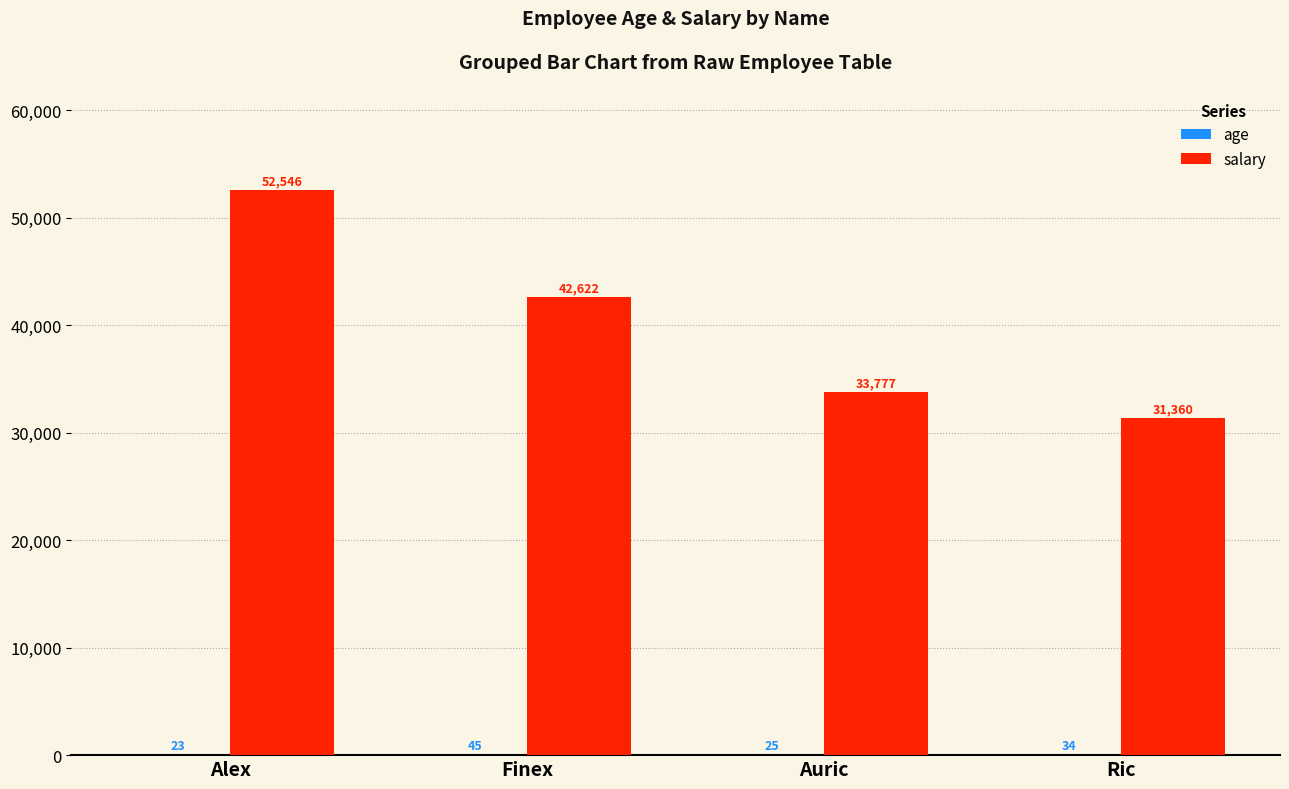

What is the sum of the salary values at Ric and Auric?

65137